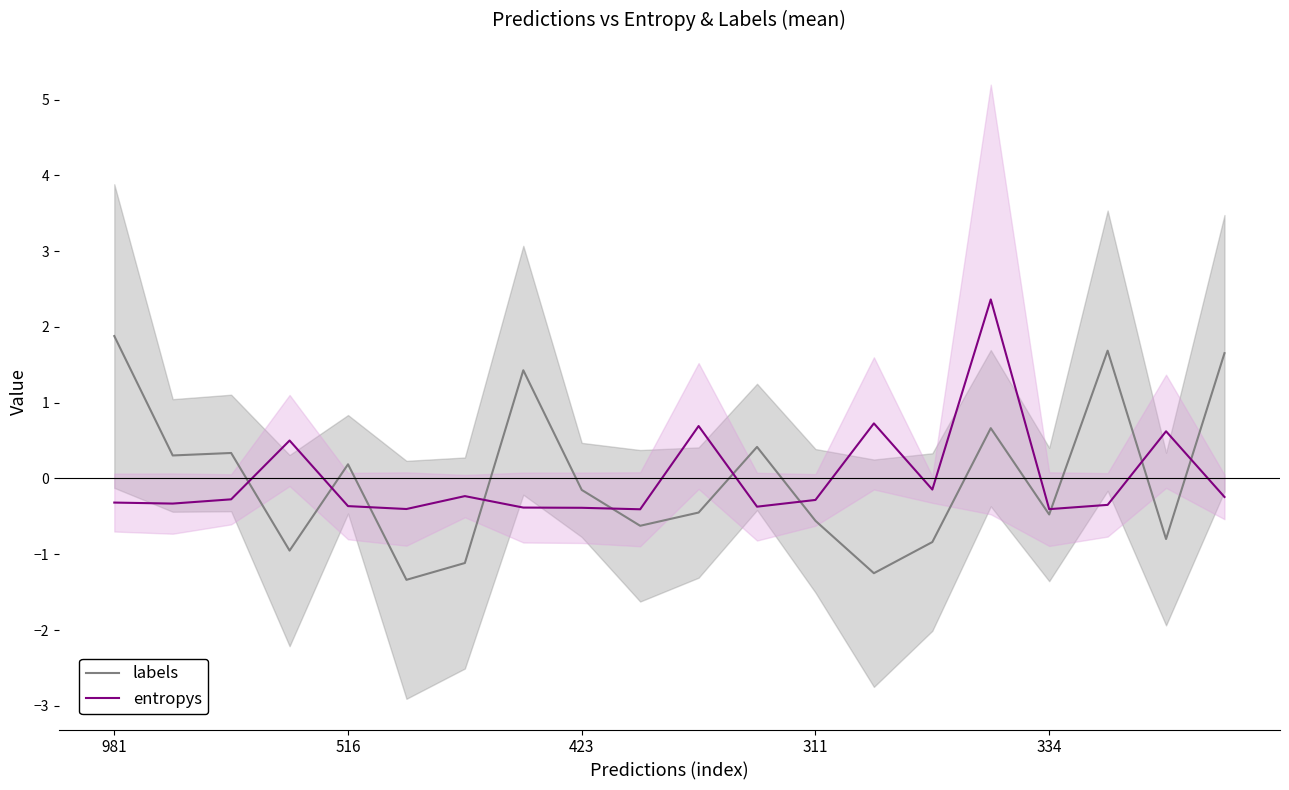

What are all the series names shown in the legend?

labels, entropys